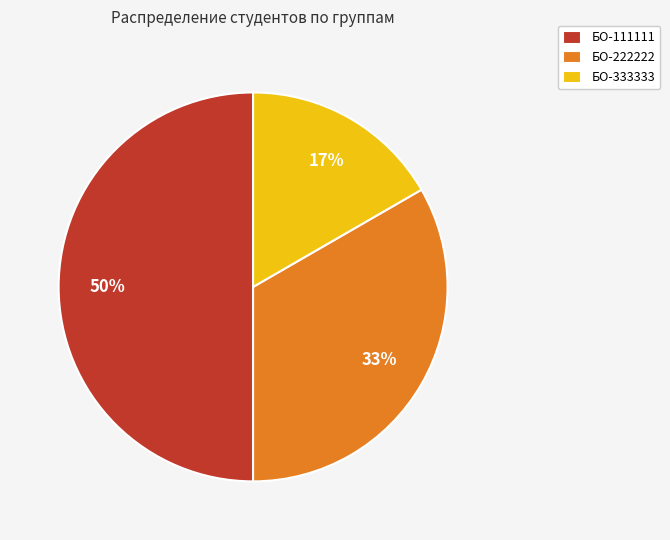

What is the smallest slice in the pie chart?

БО-333333